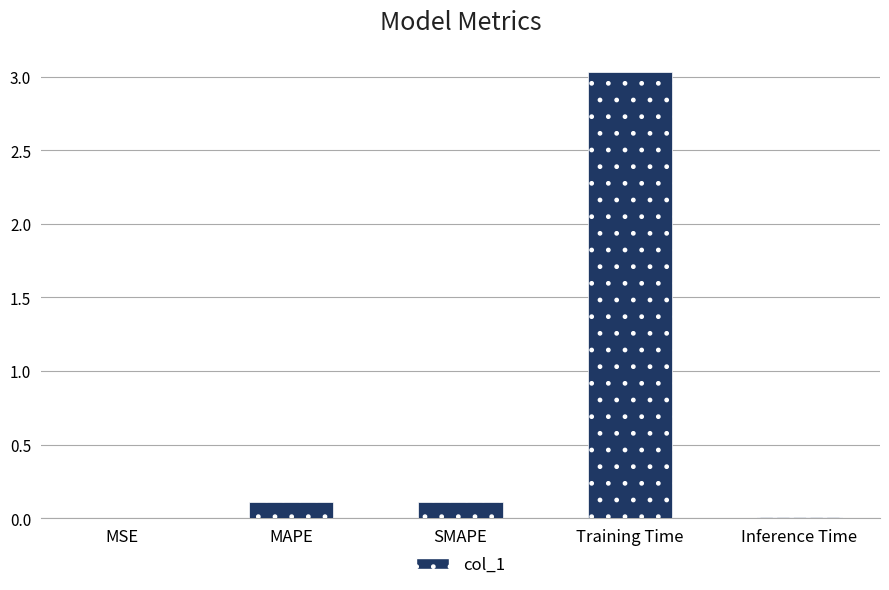

What is the maximum value shown in the chart?

3.0